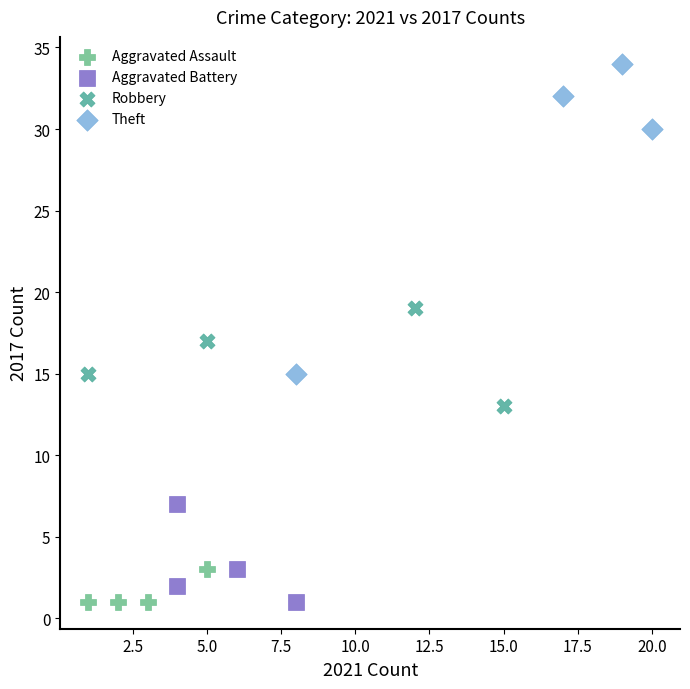

Which series reaches the maximum Y coordinate?

Theft